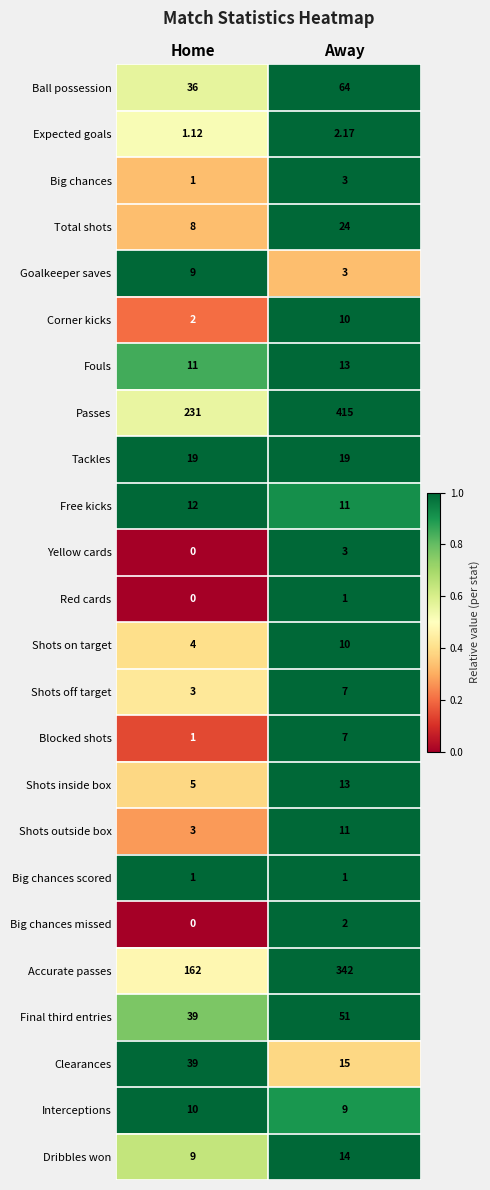

Which category has the lowest value across all series?

Home